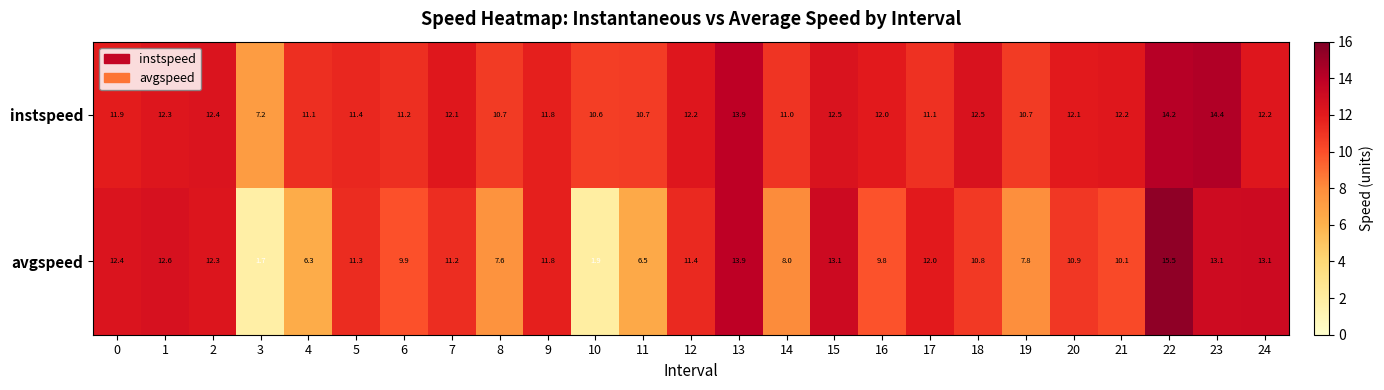

The avgspeed series shows 10.9 at 20. True or false?

True